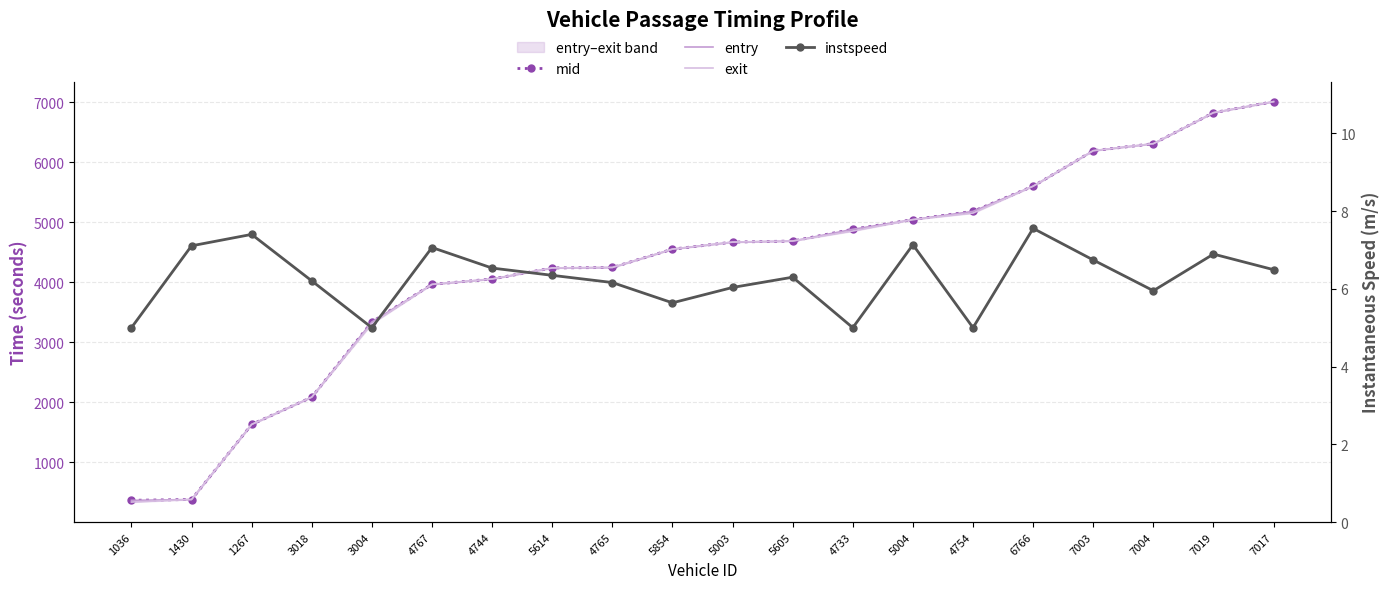

What is the sum of all instspeed values?

125.6